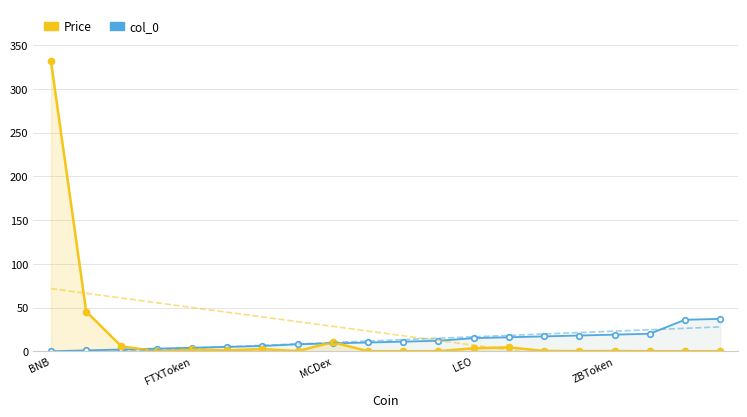

What are all the series names shown in the legend?

col_0, Price